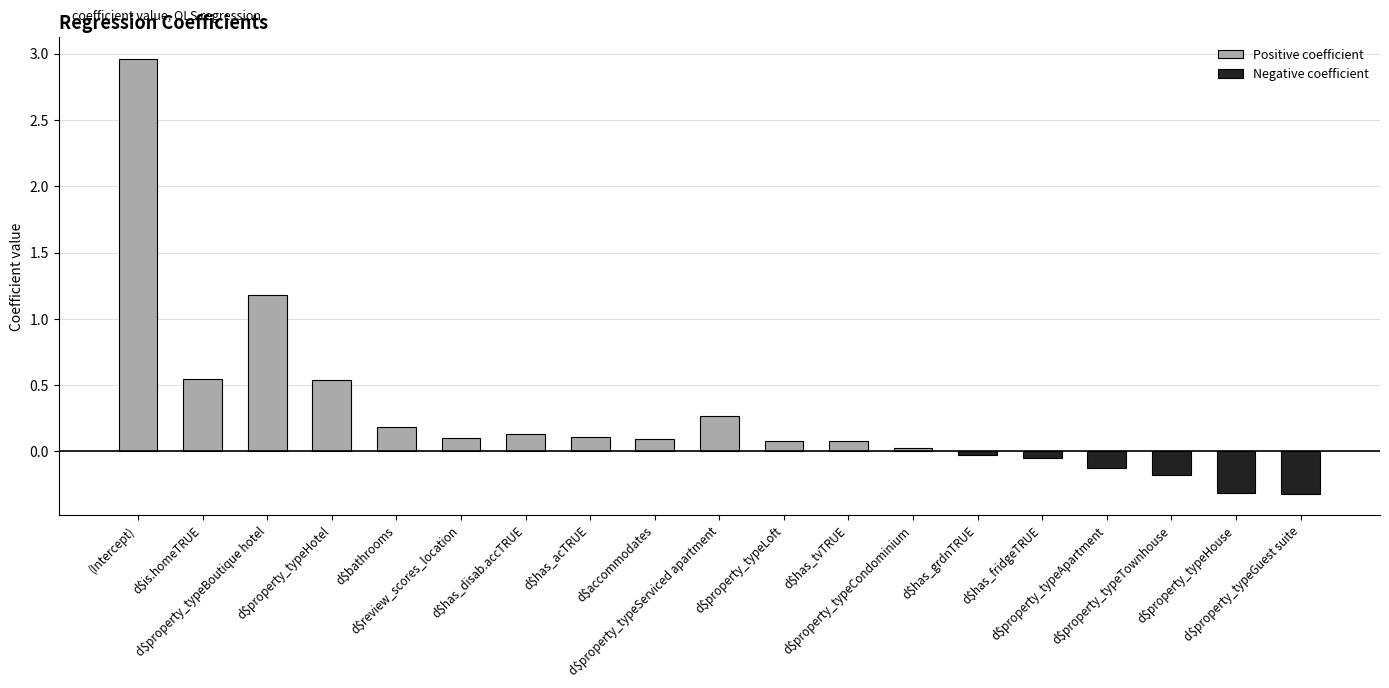

What is the value of the 3rd bar from the left?

1.2